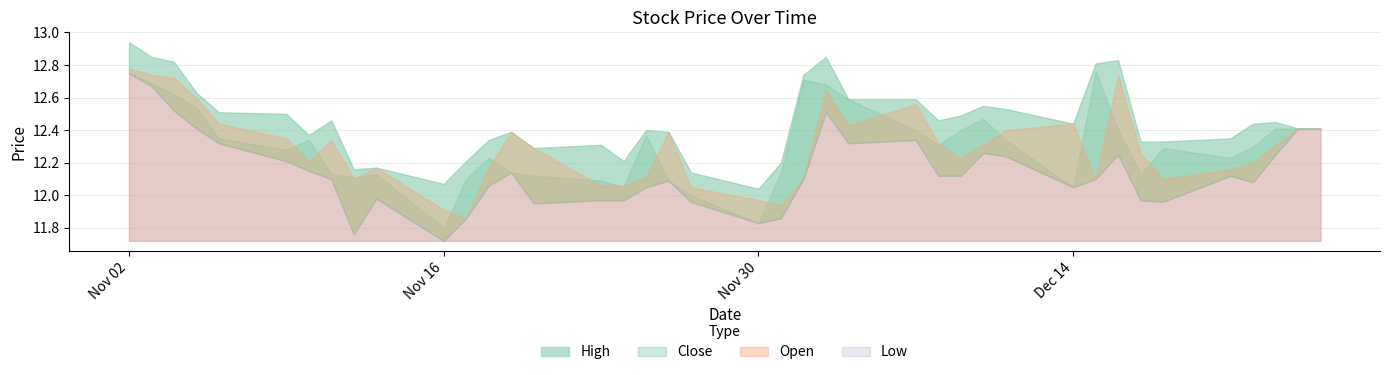

List the labels in order of High value, smallest first.

20, 10, 19, 8, 9, 21, 11, 16, 14, 15, 33, 34, 12, 35, 6, 13, 18, 17, 38, 39, 30, 36, 37, 7, 26, 27, 5, 4, 29, 28, 24, 25, 3, 22, 31, 2, 32, 1, 23, 0